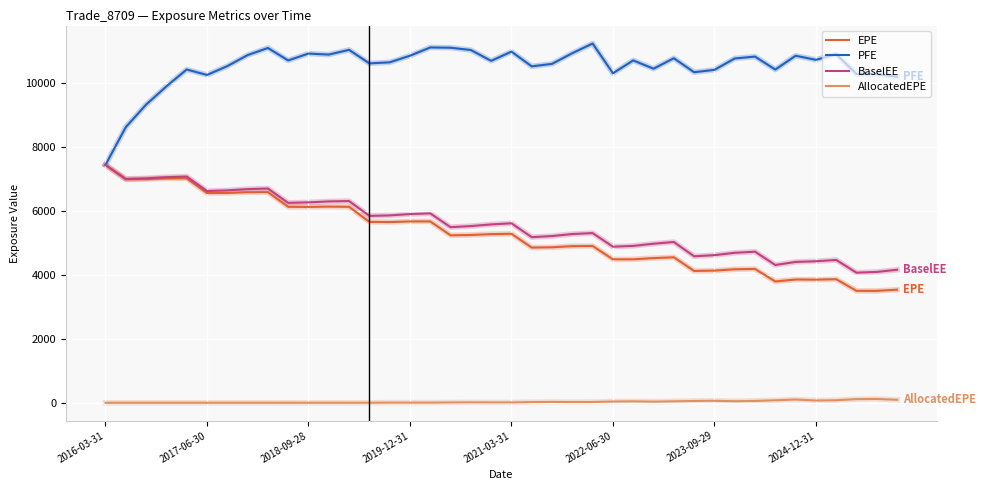

What is the maximum value shown in the chart?

11242.1